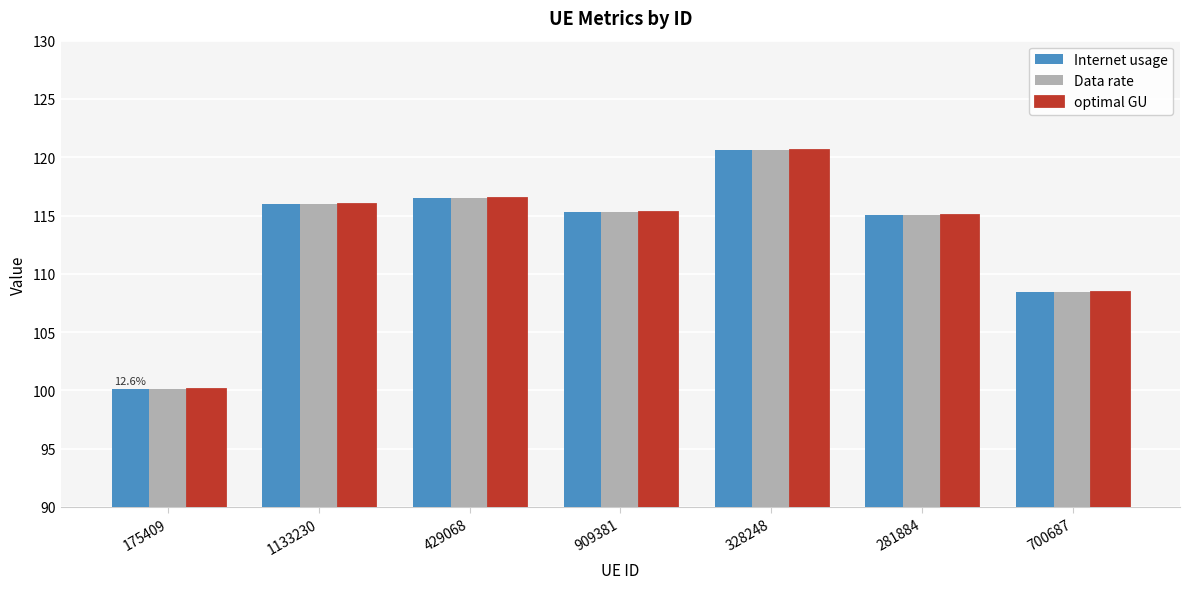

At which category is the sum across all series the highest?

328248